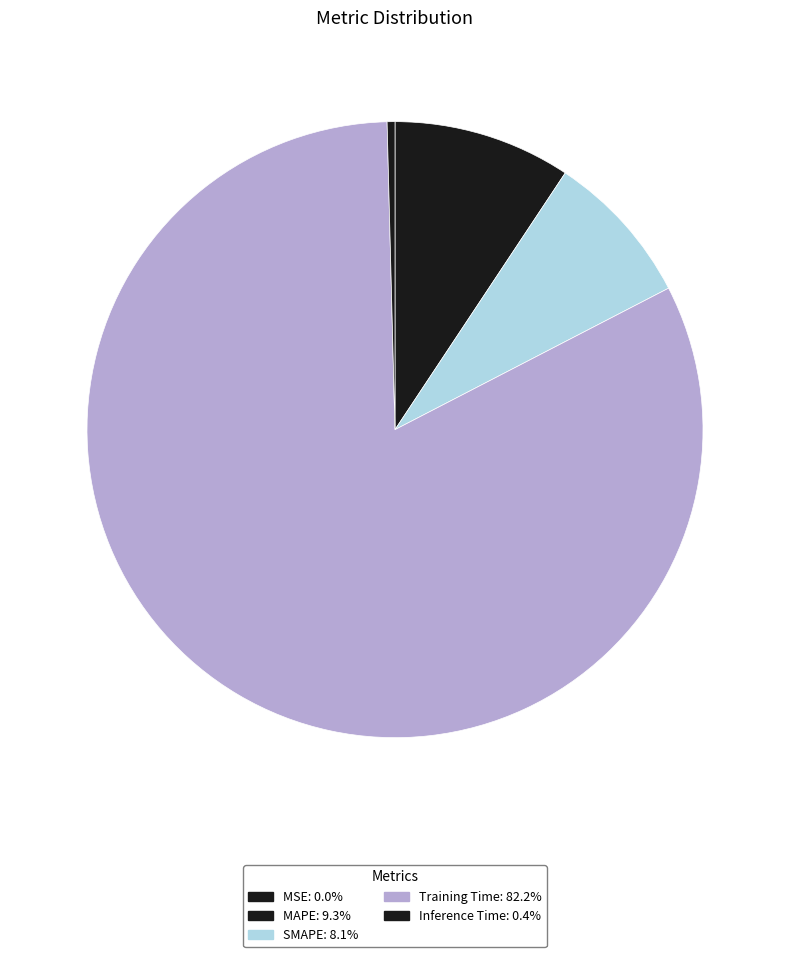

What is the smallest slice in the pie chart?

MSE